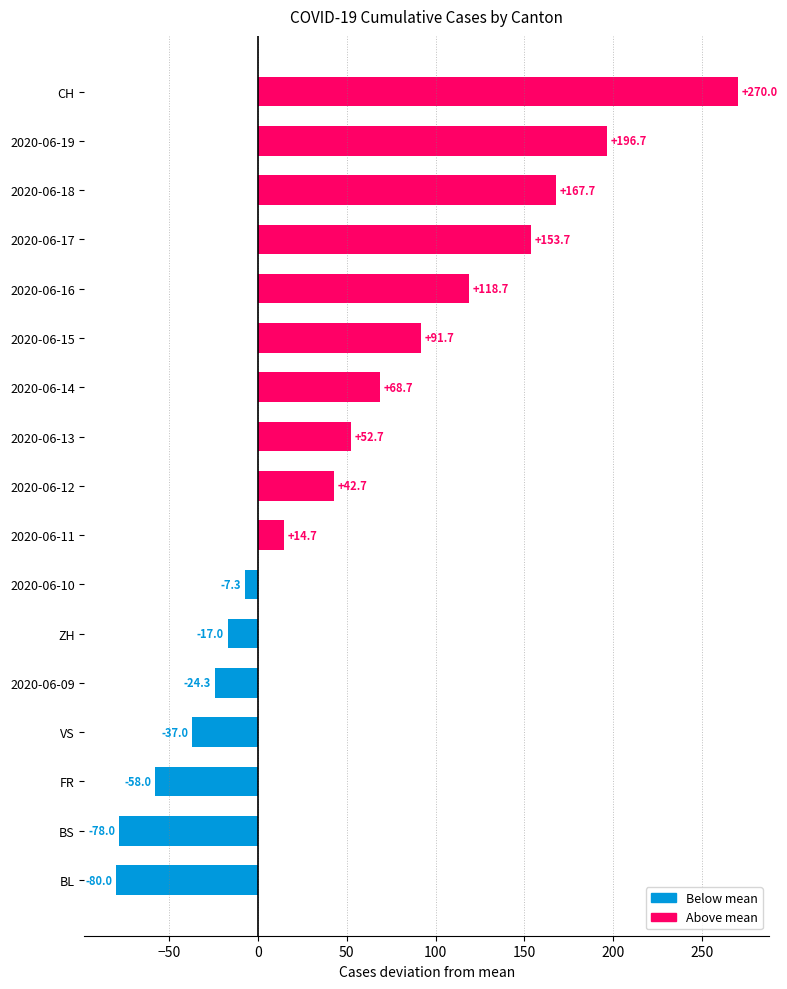

The chart shows a value of -58.0 at FR. True or false?

True